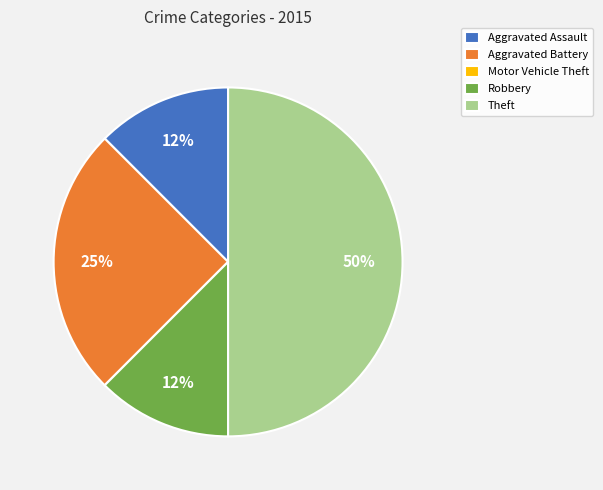

Is Robbery the majority of the pie?

No